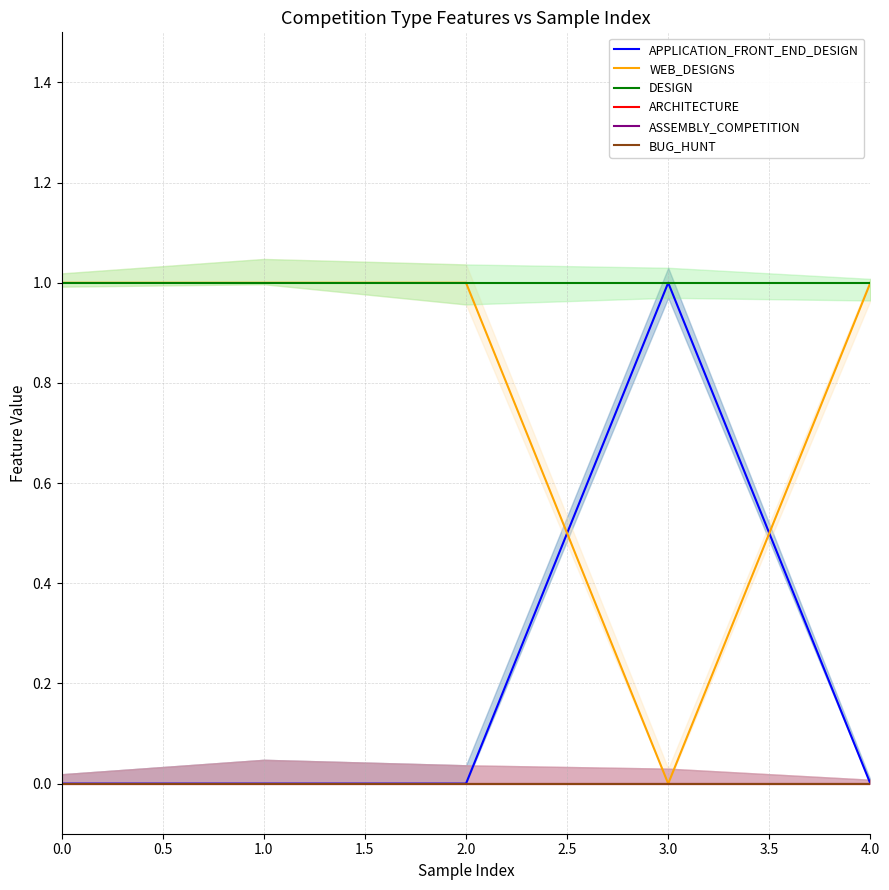

Between which two adjacent categories do APPLICATION_FRONT_END_DESIGN and WEB_DESIGNS first intersect?

2.0 and 3.0